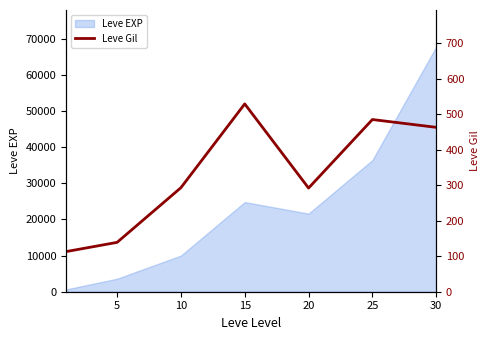

True or false: the data shows 61 at 5.

False